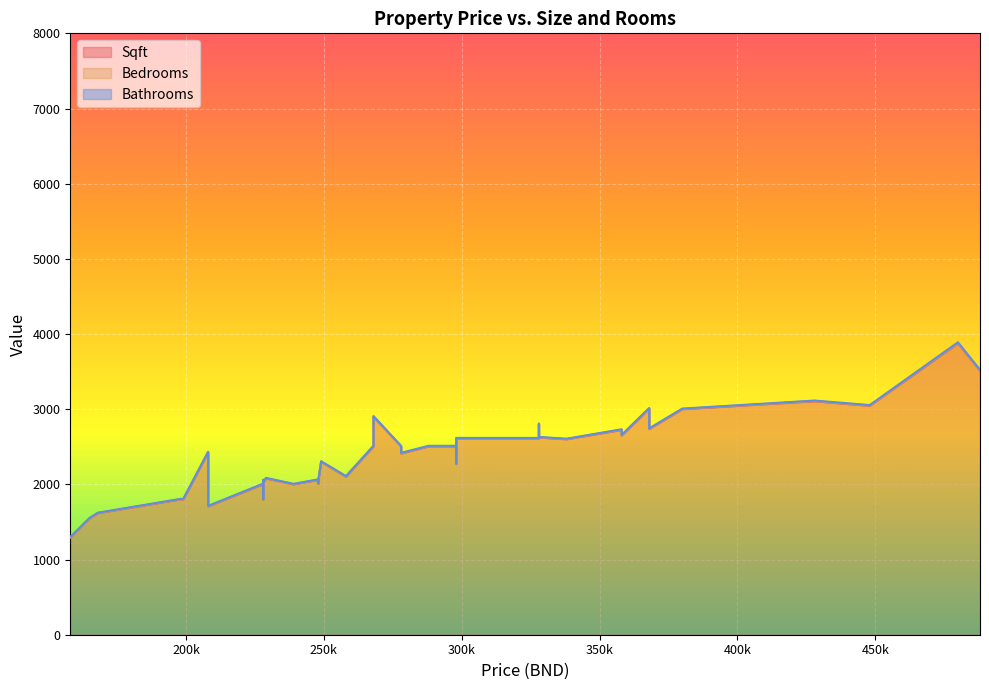

True or false: Bathrooms has more than 1 points higher than both neighbors.

True